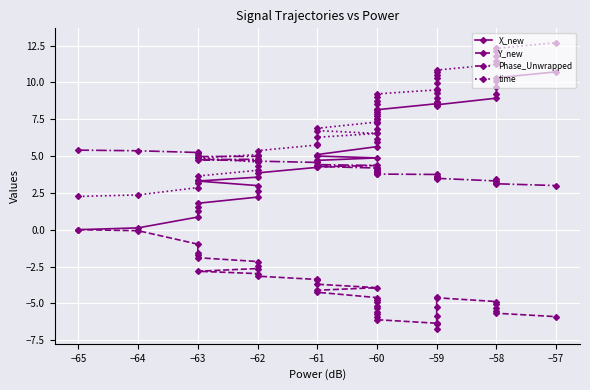

What is the sum of all time values?

301.1